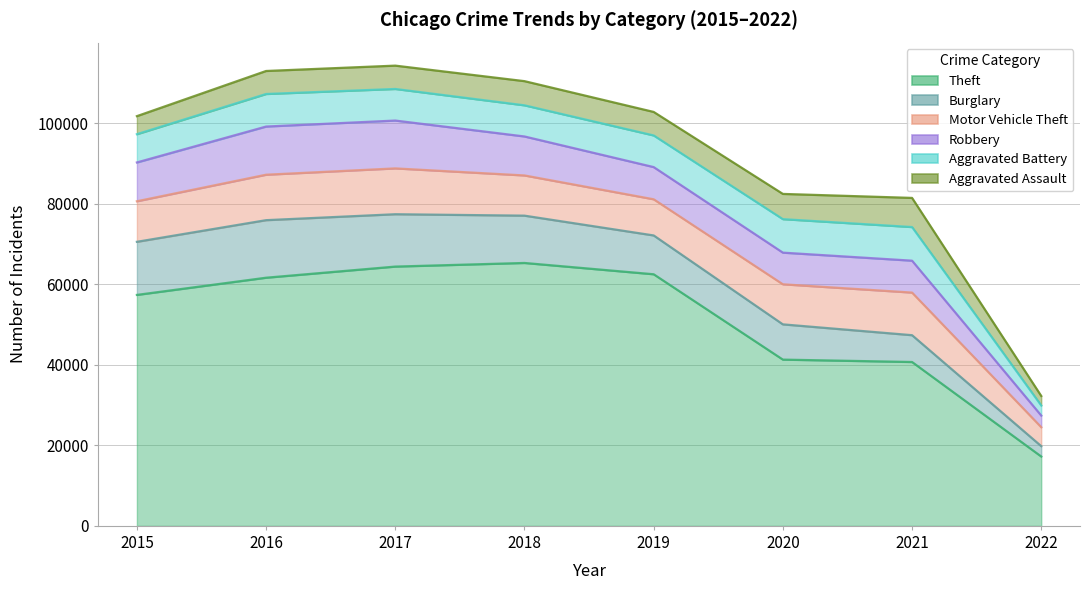

Where do Robbery and Motor Vehicle Theft first cross each other?

2015 and 2016